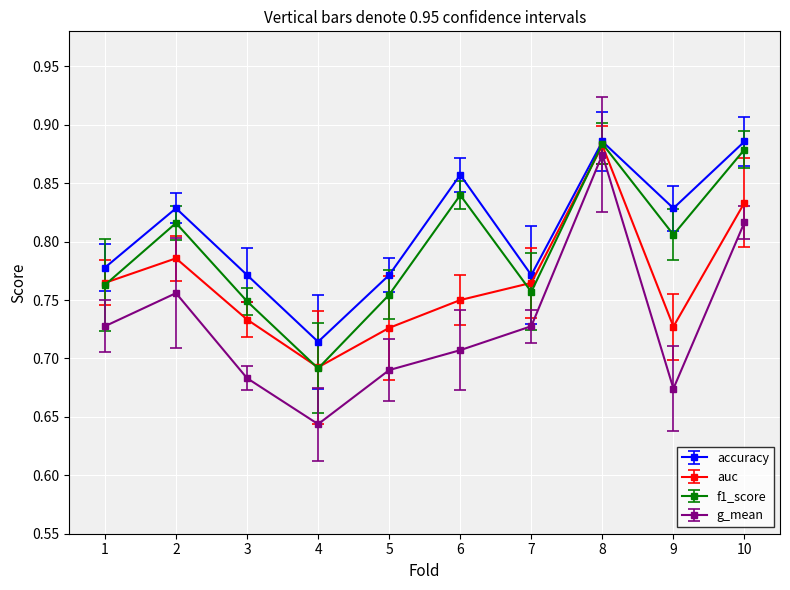

True or false: g_mean and f1_score cross at least once.

False